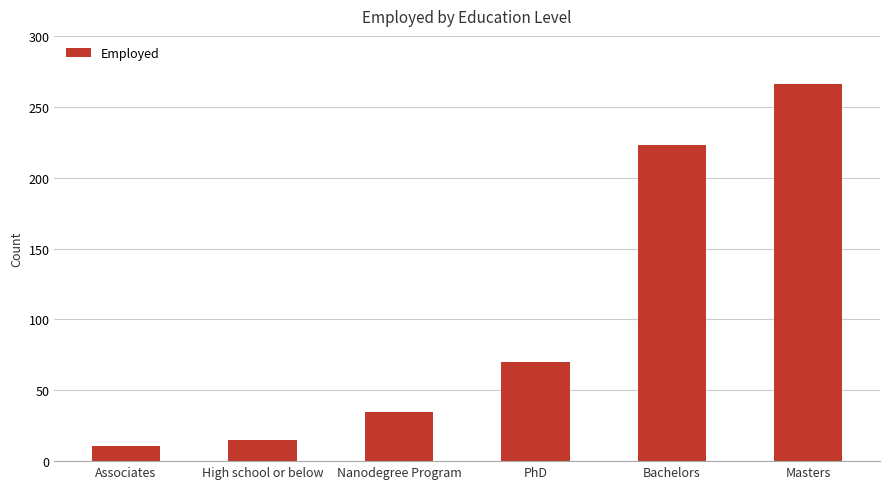

What is the sum of the values at Masters and Bachelors?

489